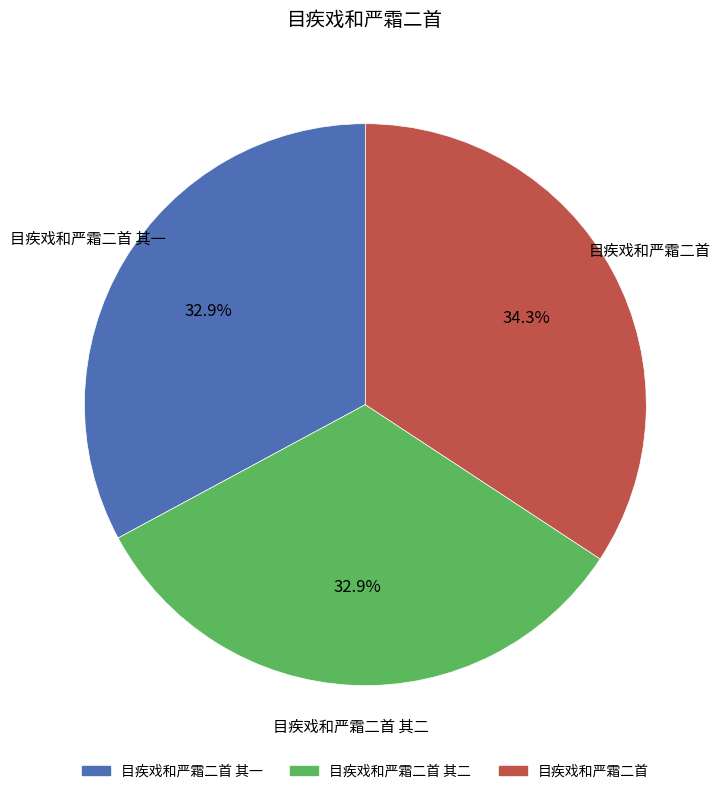

Is there a majority slice in this chart?

No